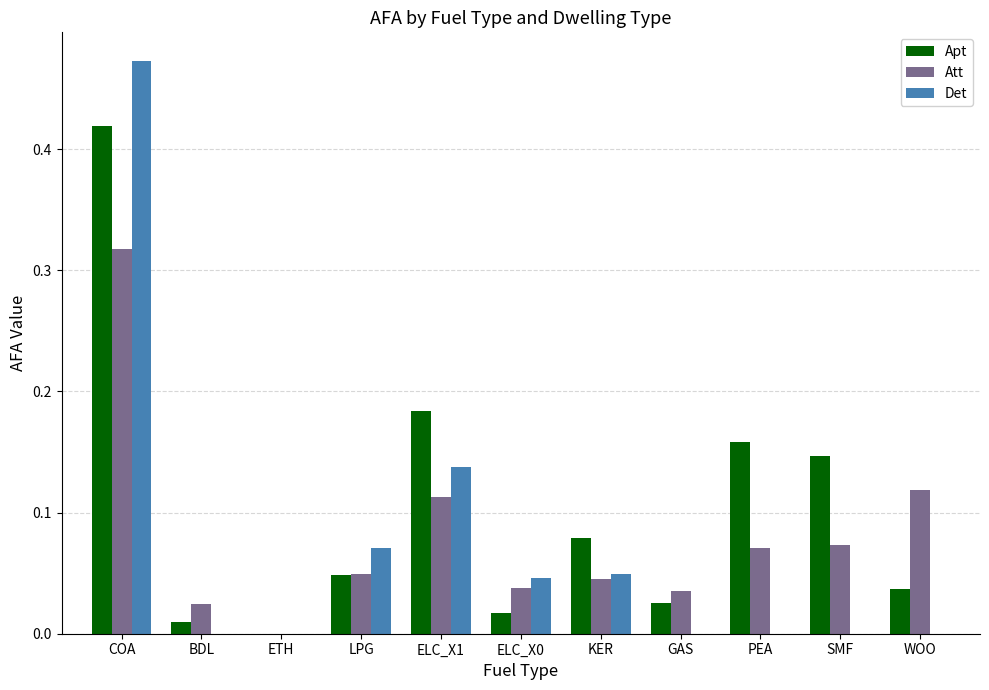

Is the value of Att at COA greater than the value of Det at WOO?

Yes